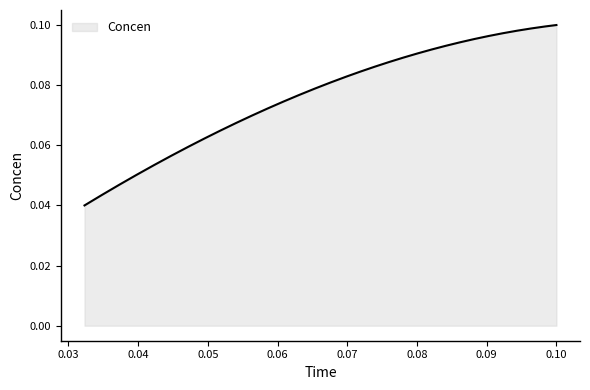

How many lines are shown in the chart?

1